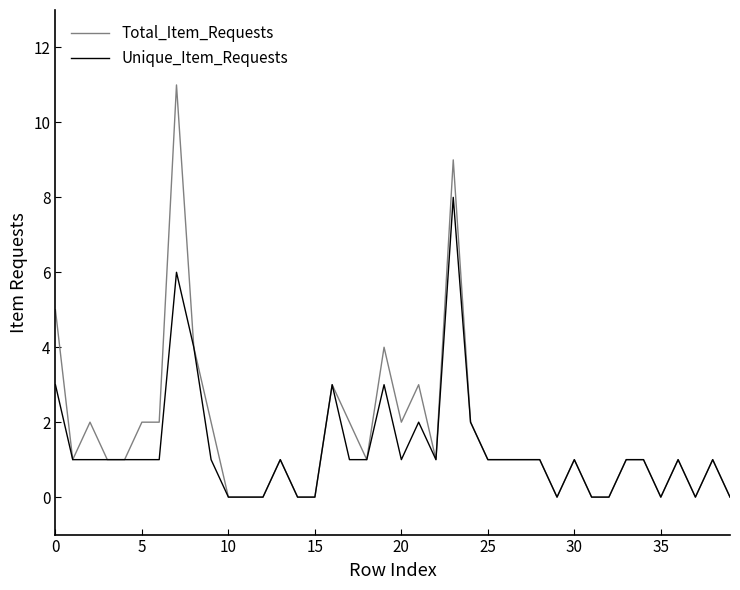

What is the maximum value for Total_Item_Requests?

11